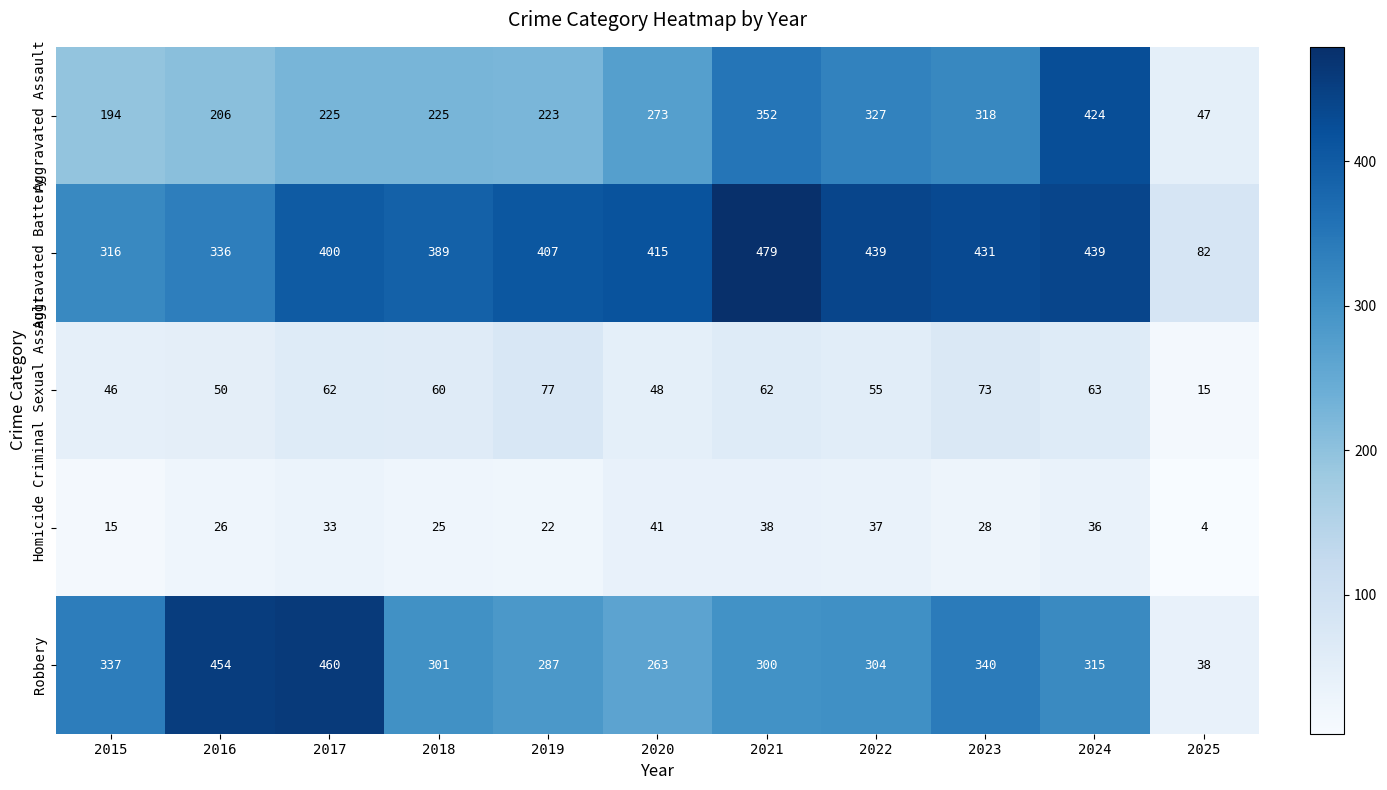

Which series has the widest spread of values?

Robbery